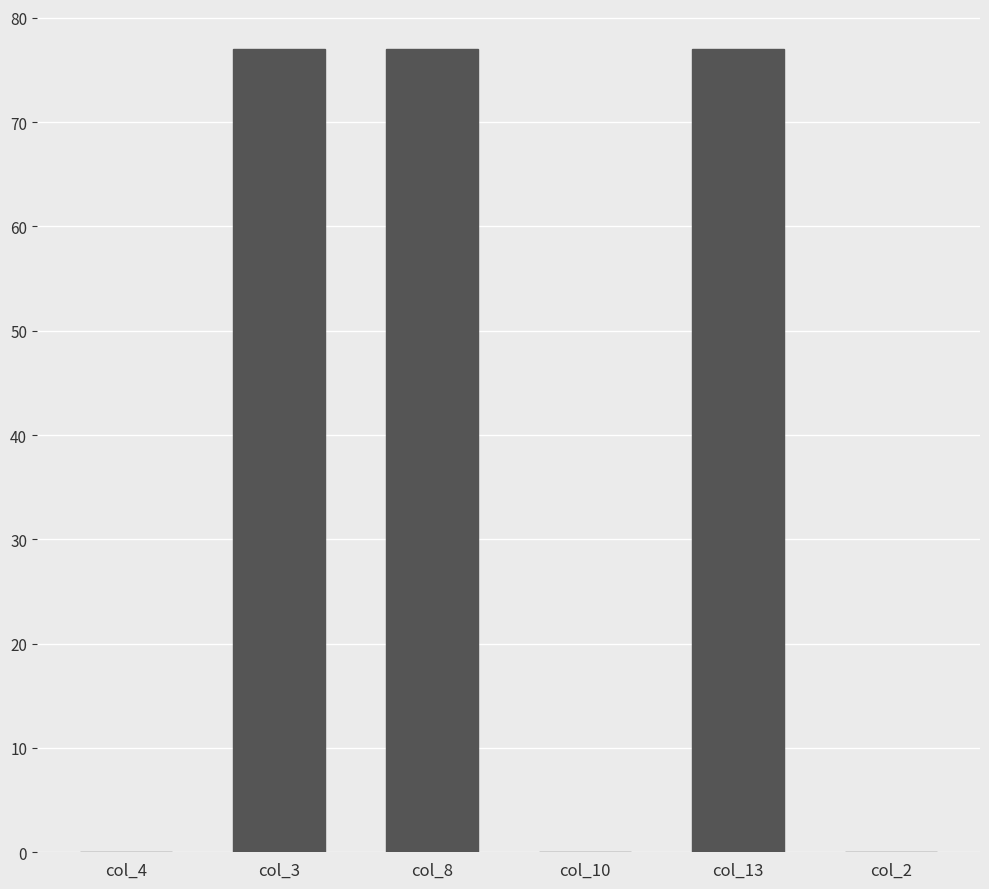

Count the number of categories in the chart.

6